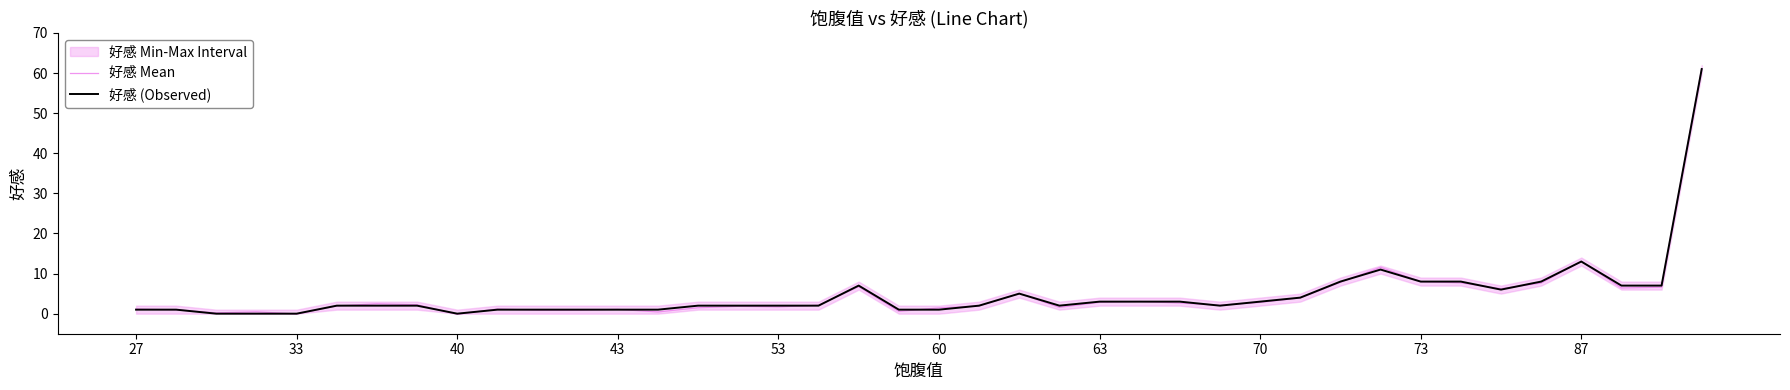

What is the total value across all series at 37?

13.4